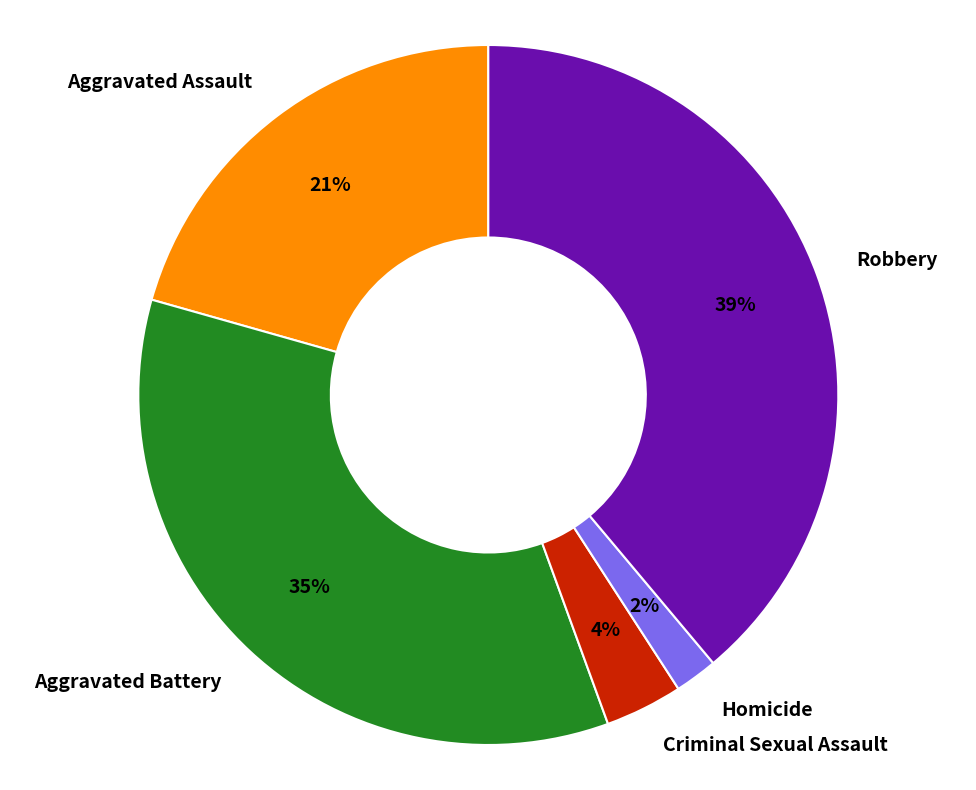

To the nearest percent, what portion does Aggravated Battery represent?

35%